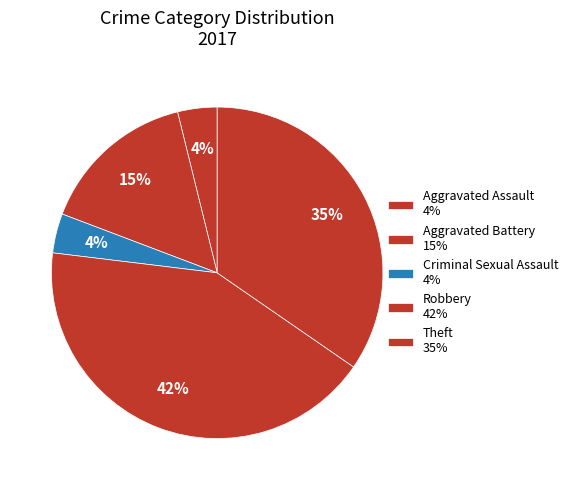

How many slices are in this pie chart?

5